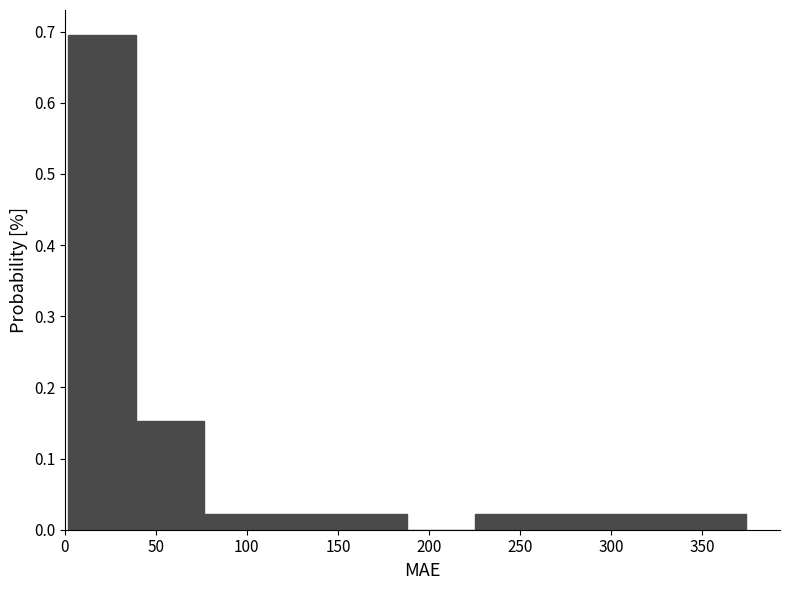

What is the height of the bar covering 225 to 260 on the x-axis? Neither the bar edges nor the heights are printed on the chart, so give them approximately, as read against the axes.

0.02